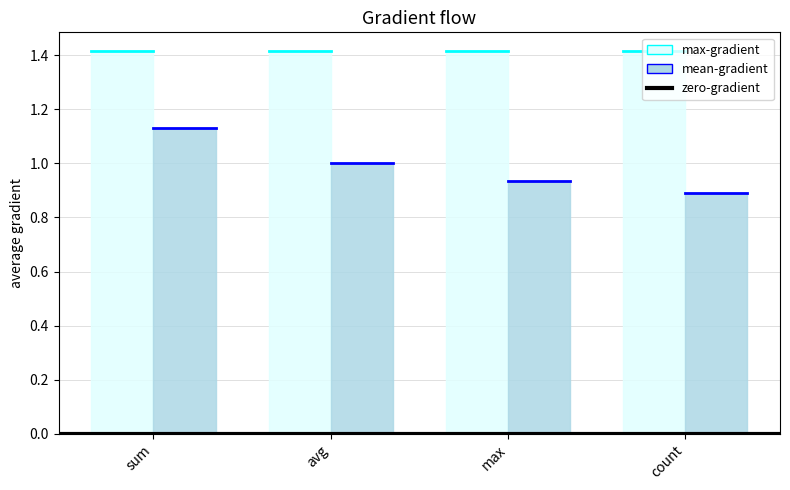

The max-gradient series shows 1.4 at sum. True or false?

True